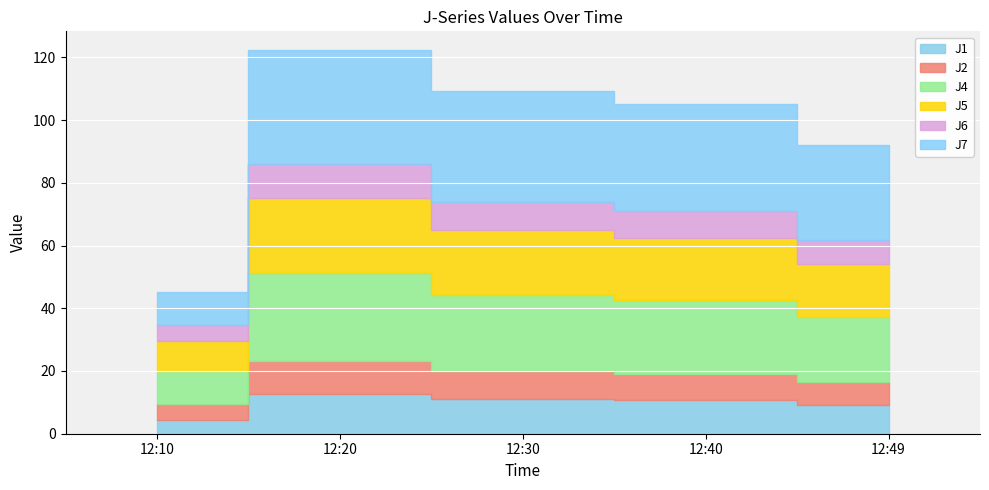

Where is J4 nearest to the value 19?

12:49